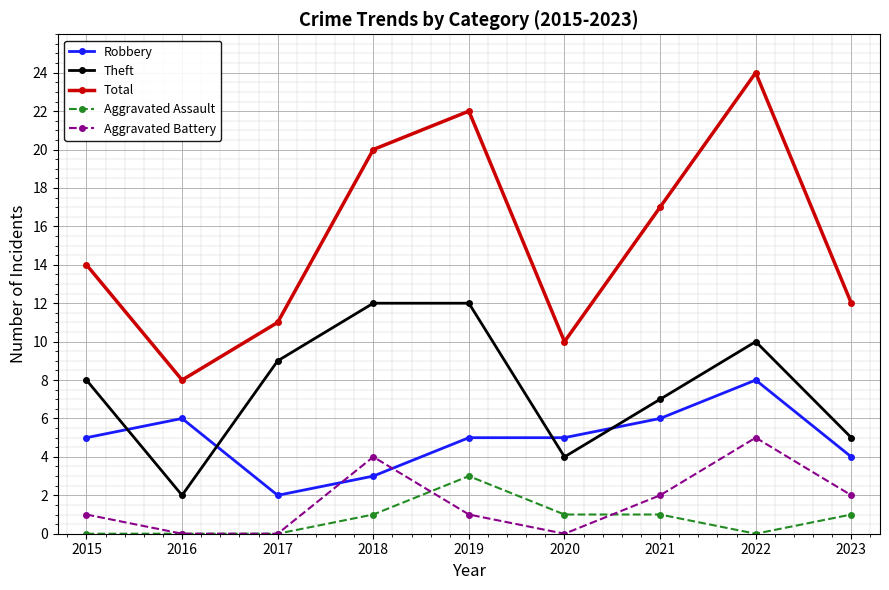

What are all the series names shown in the legend?

Robbery, Theft, Total, Aggravated Assault, Aggravated Battery